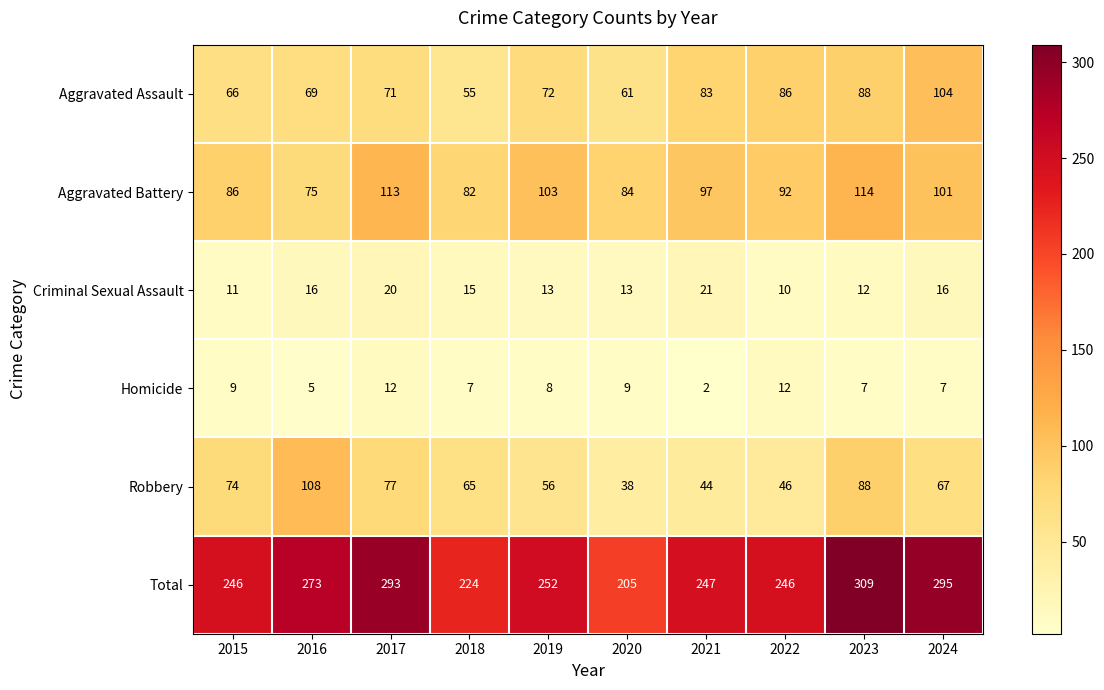

What is the approximate value of Homicide at 2019?

8